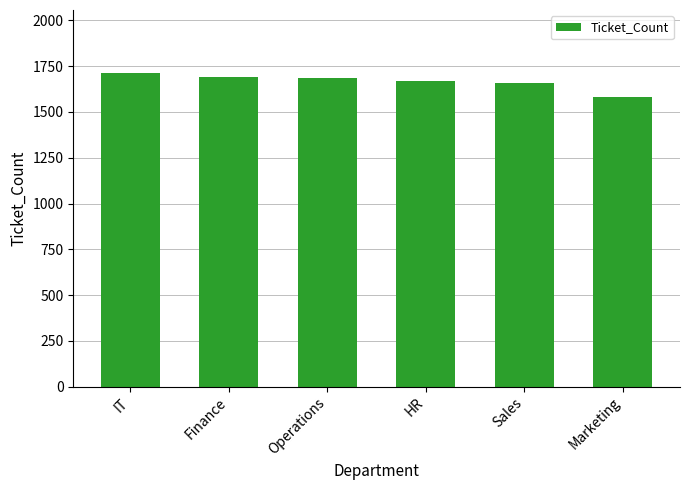

What is the sum of all values?

10000